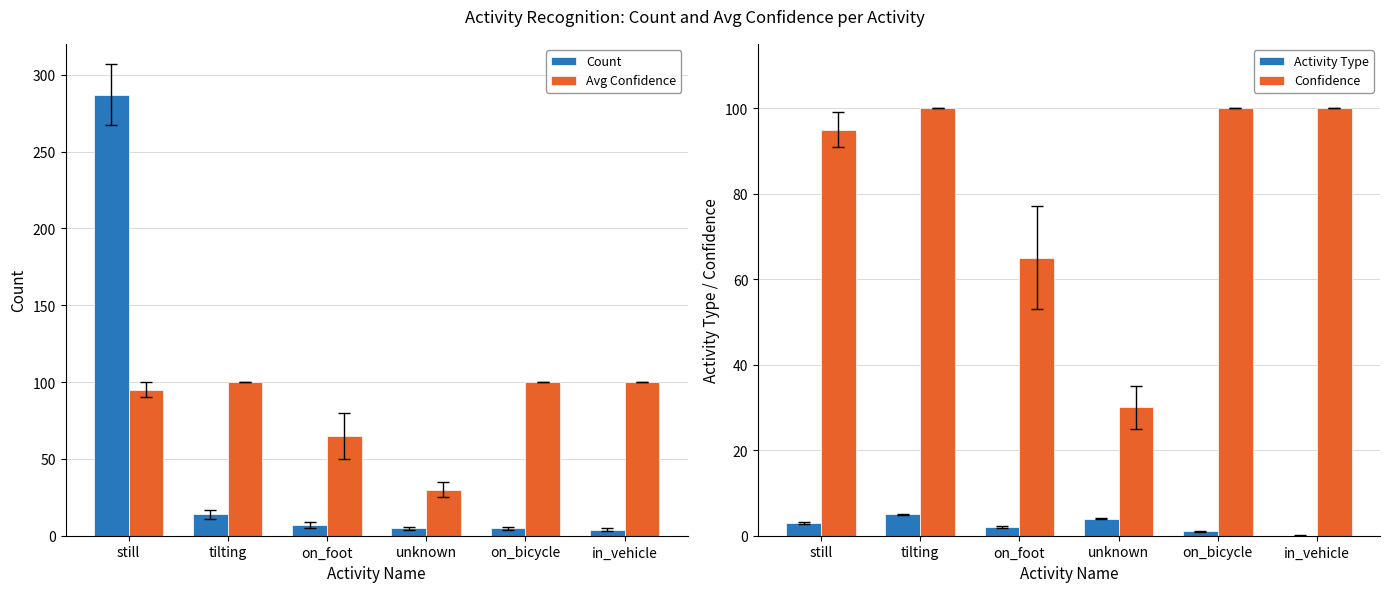

Reading left to right, list all the values displayed in this chart.

count: 287	14	7	5	5	4
avg_confidence: 95	100	65	30	100	100
activity_type: 3	5	2	4	1	0
confidence: 95	100	65	30	100	100